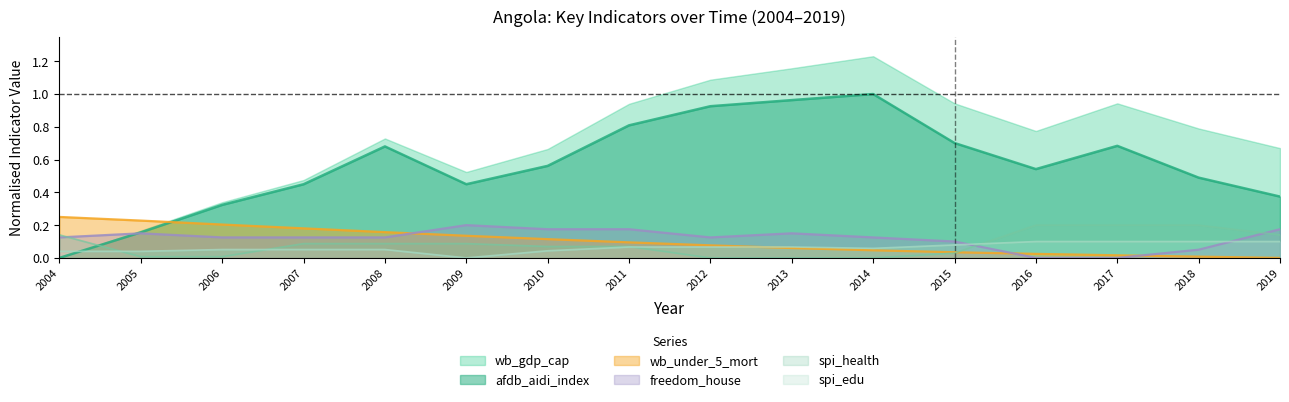

How many values in the spi_health series exceed 0?

13